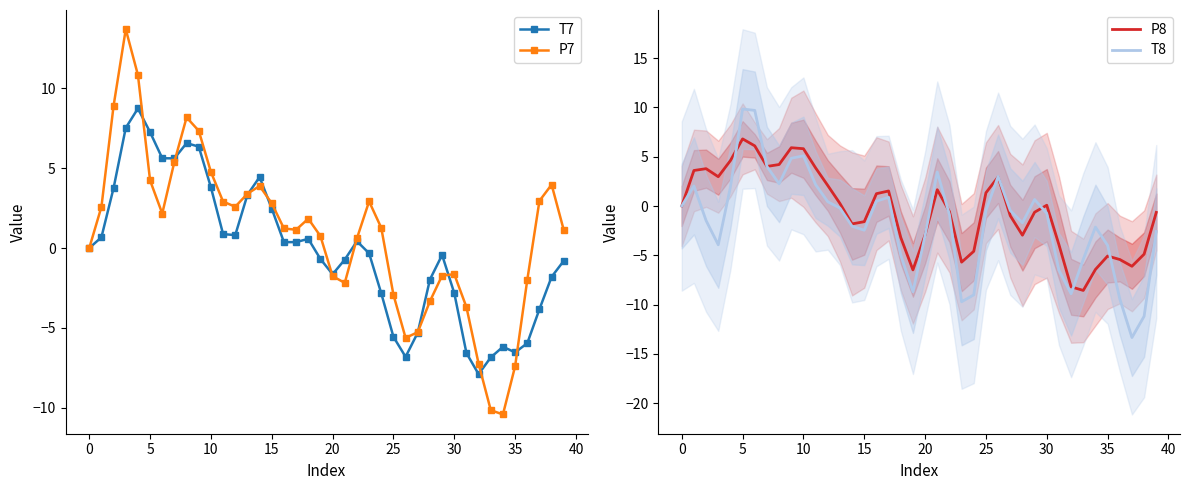

How many categories are shown in the chart?

40